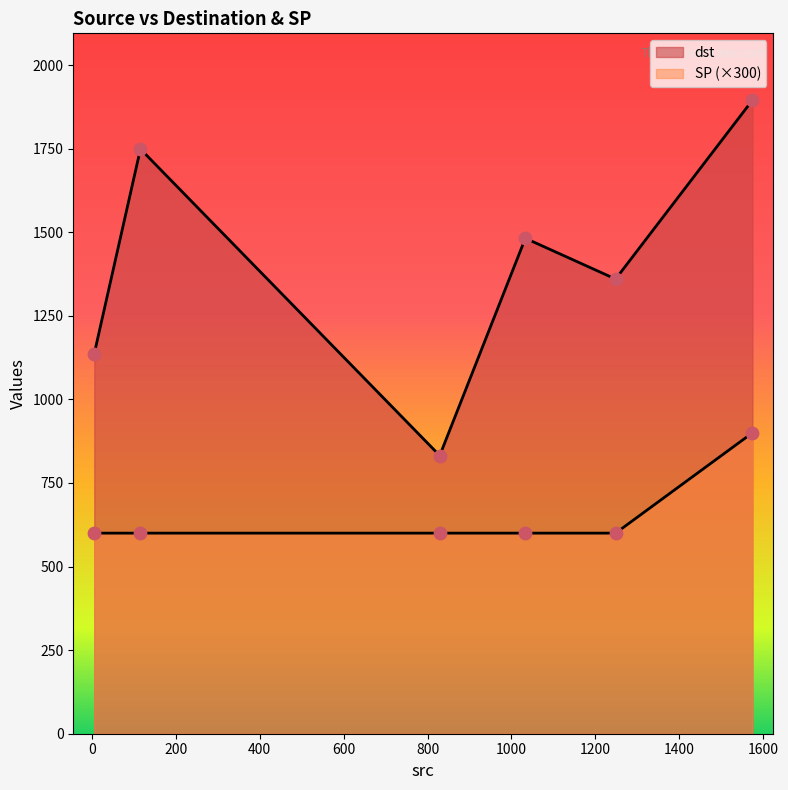

How many lines are shown in the chart?

2